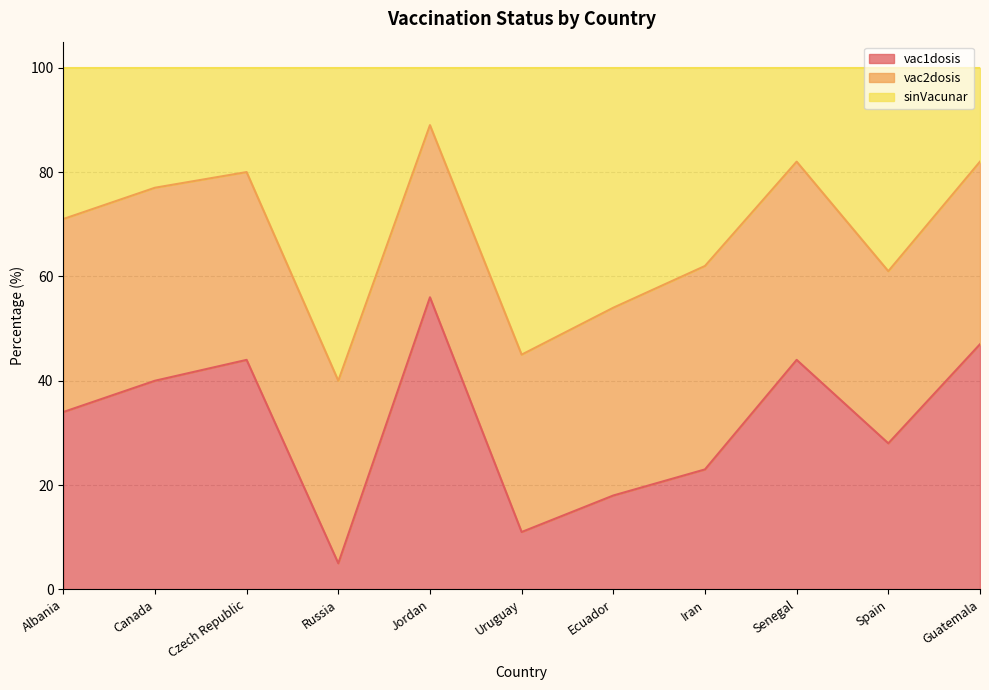

What position from the right is Uruguay?

6